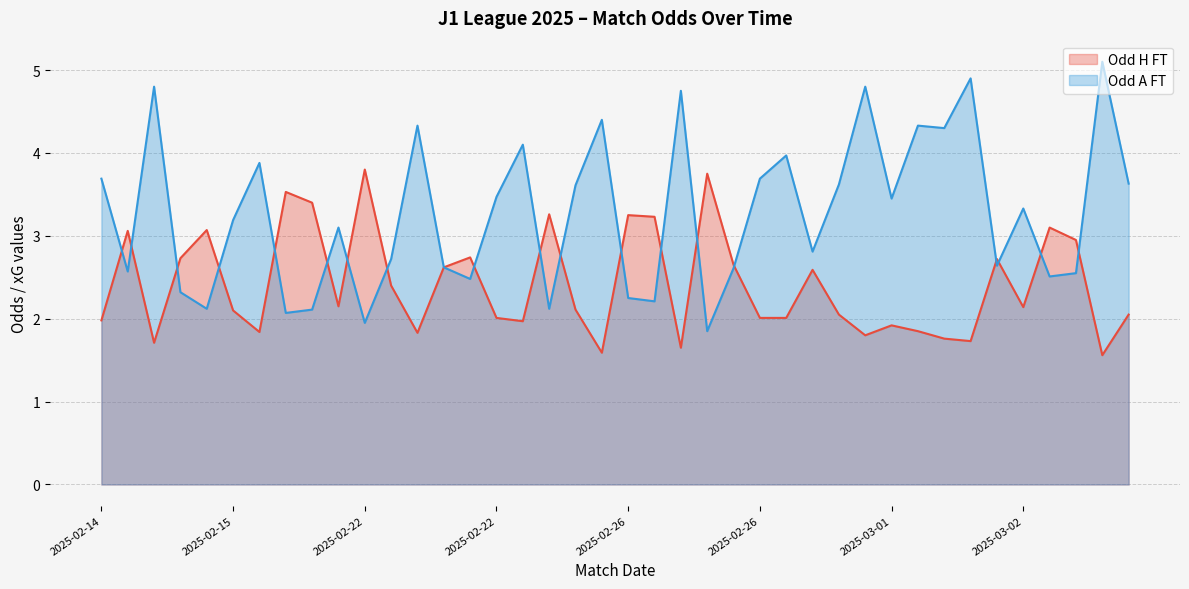

What is the lowest value of the Odd_H_FT series?

1.6